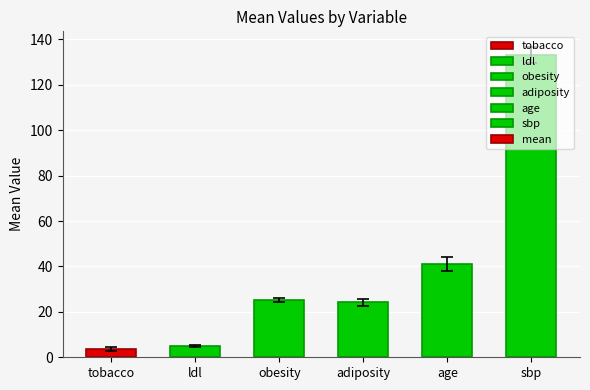

True or false: the data shows 39.4 at adiposity.

False